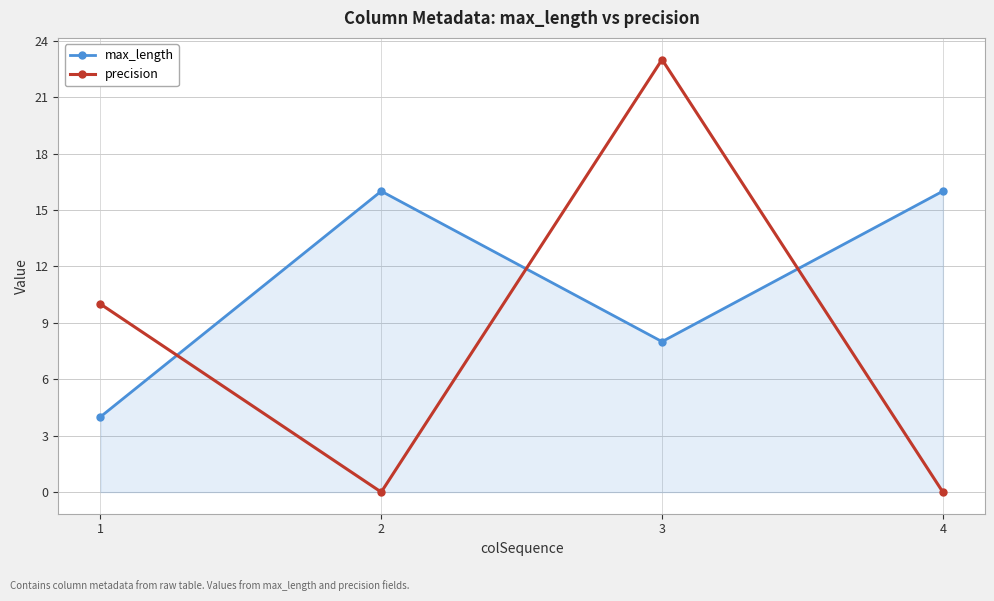

True or false: max_length has a value of 16 at 2.

True